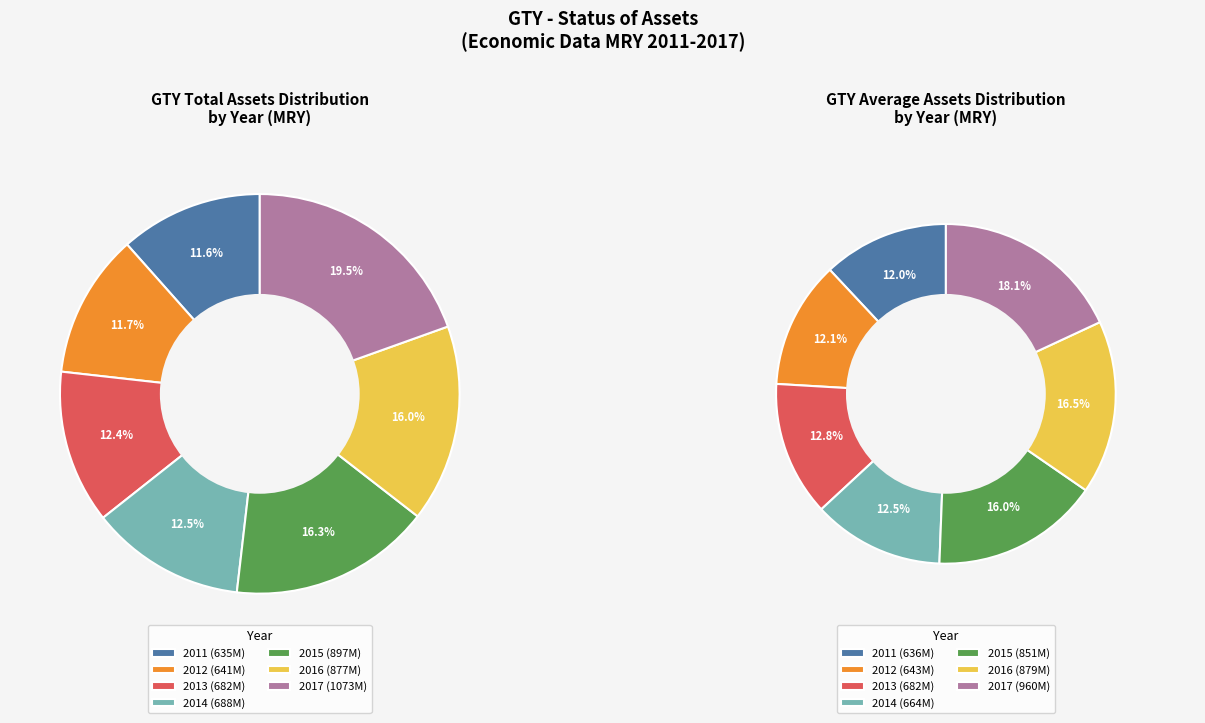

Approximately how many times larger is the value at 2017 compared to 2011?

1.7